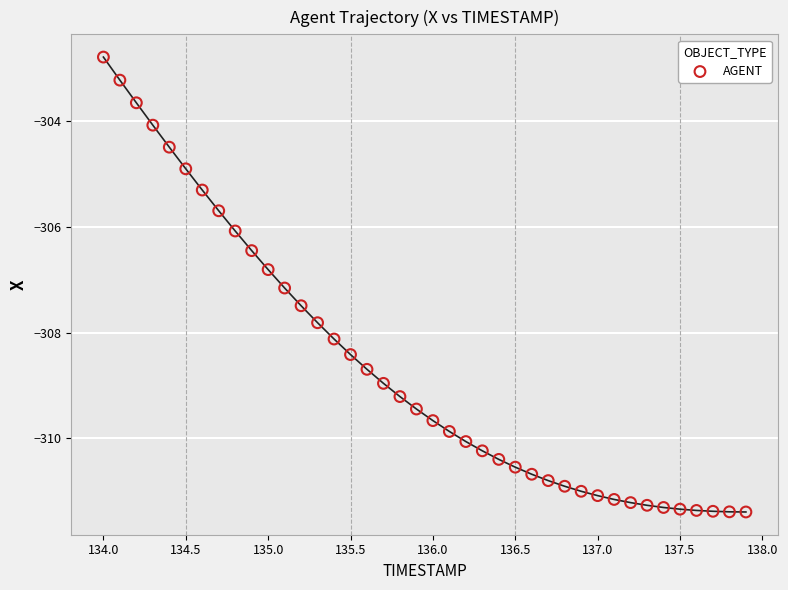

What is the range of Y values (max minus min)?

8.6